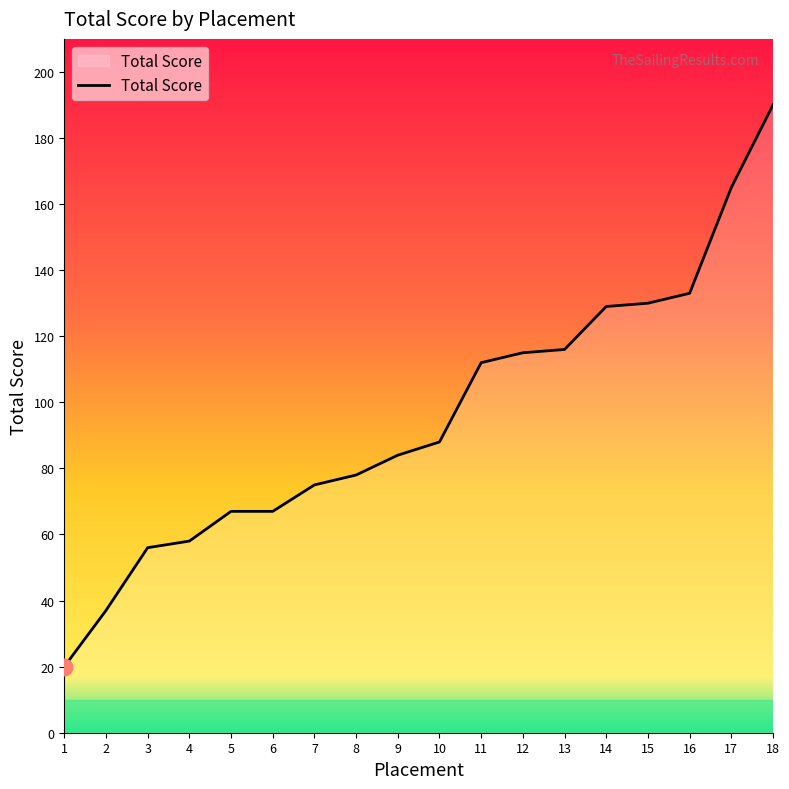

What is the change in value from 3 to 12?

+59